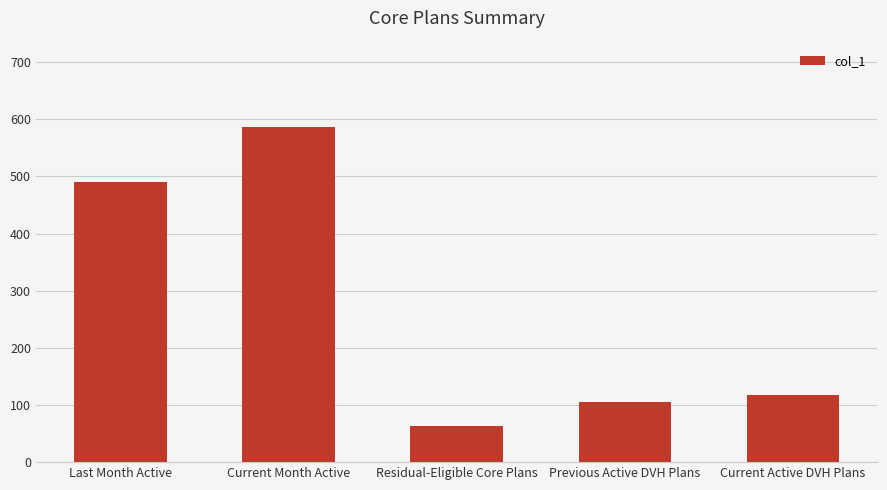

Rank the categories by value from highest to lowest.

Current Month Active, Last Month Active, Current Active DVH Plans, Previous Active DVH Plans, Residual-Eligible Core Plans